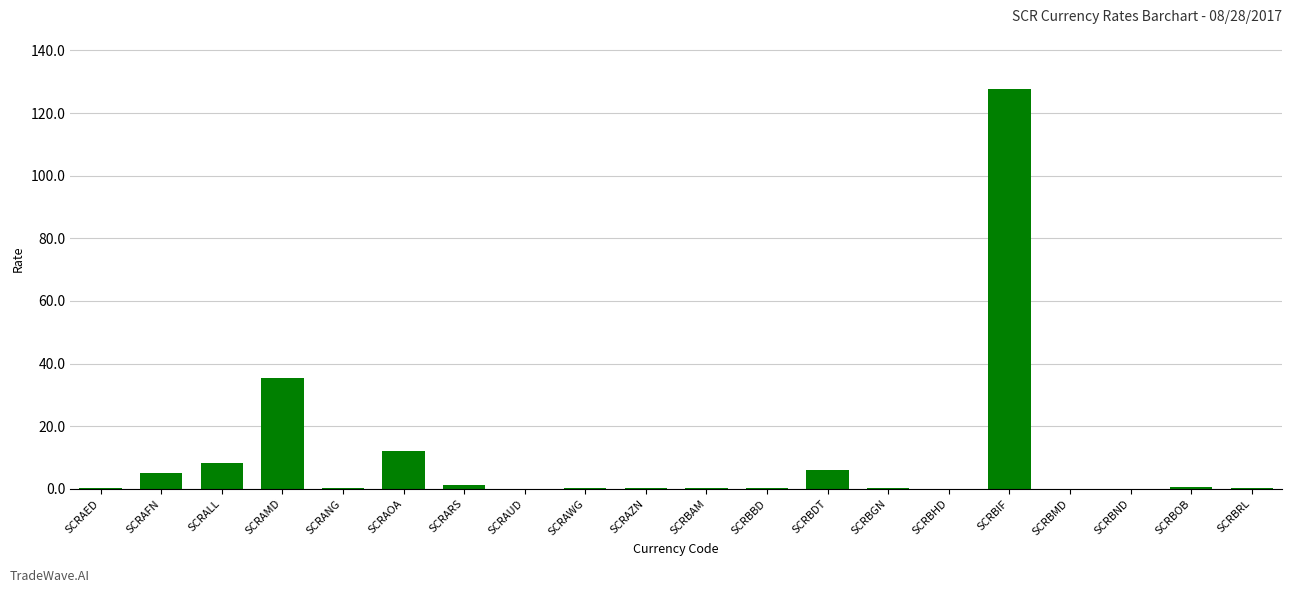

What is the greatest value displayed?

127.6